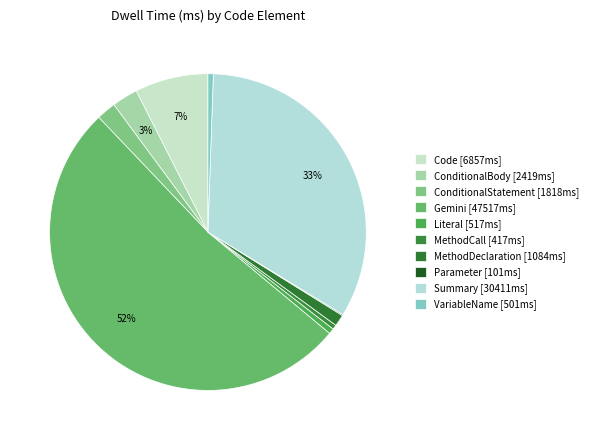

What percentage is the Gemini slice, to the nearest percent?

52%